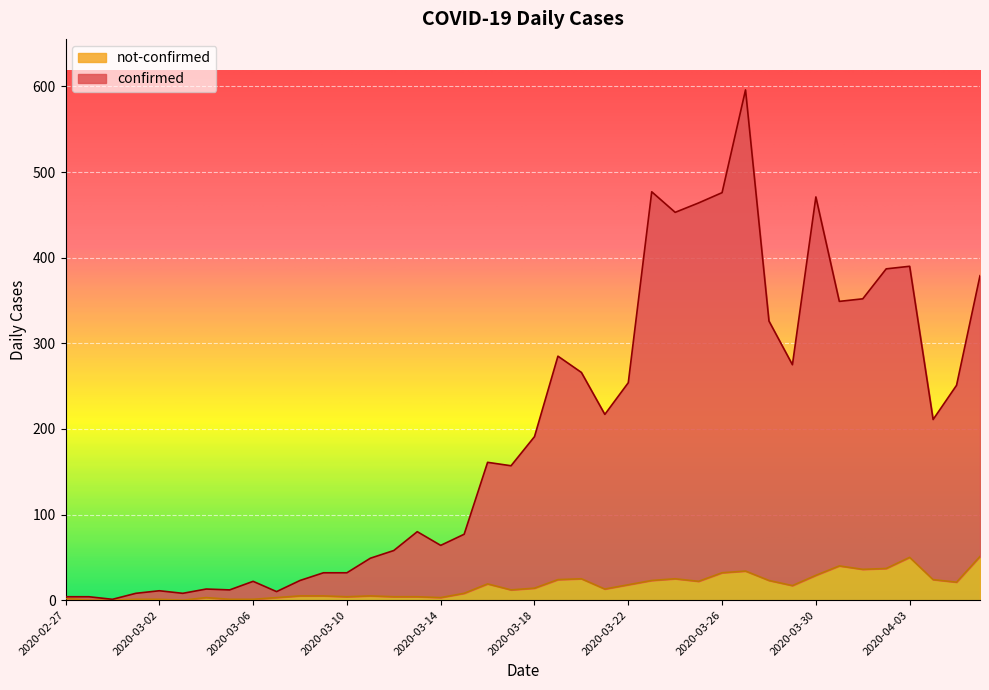

List the series in order of their overall mean, highest first.

confirmed, not-confirmed